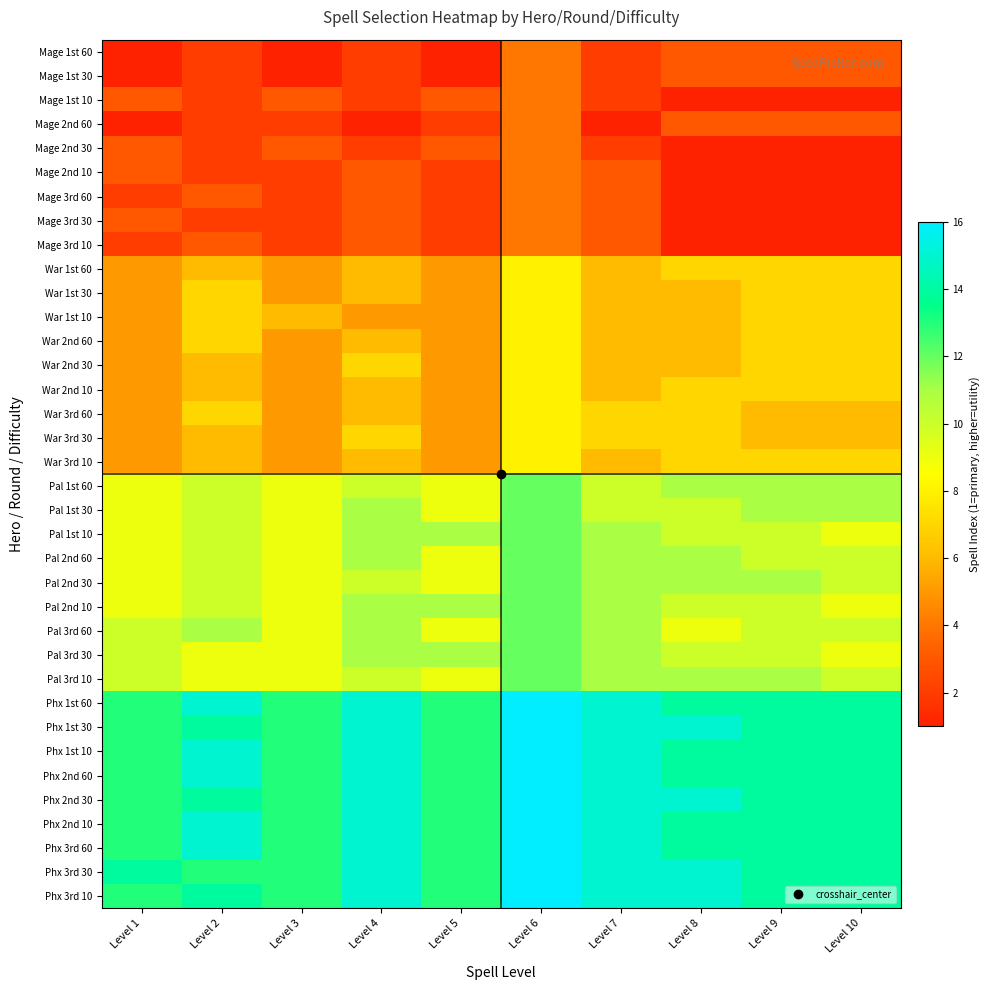

Which label corresponds to the largest value in the chart?

Level 6